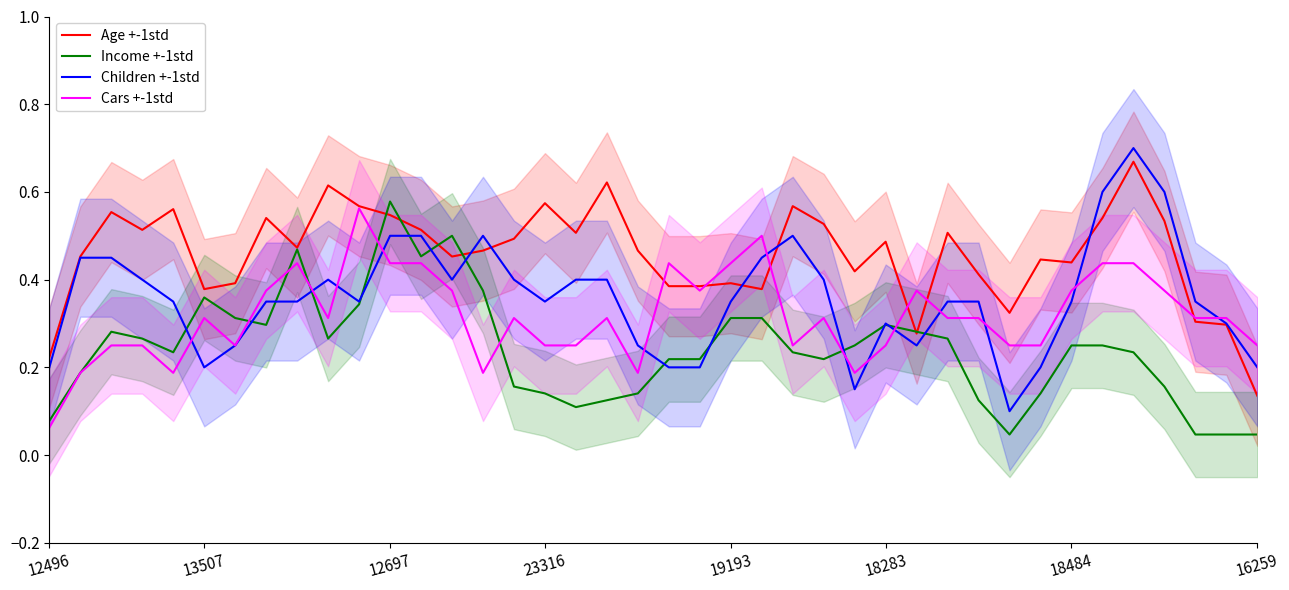

How many categories are shown in the chart?

40